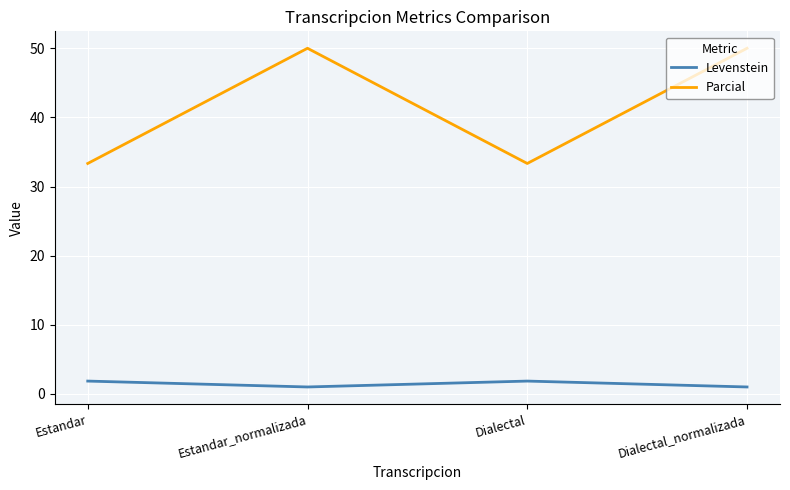

Rank the series at Dialectal_normalizada from highest to lowest value.

Parcial, Levenstein